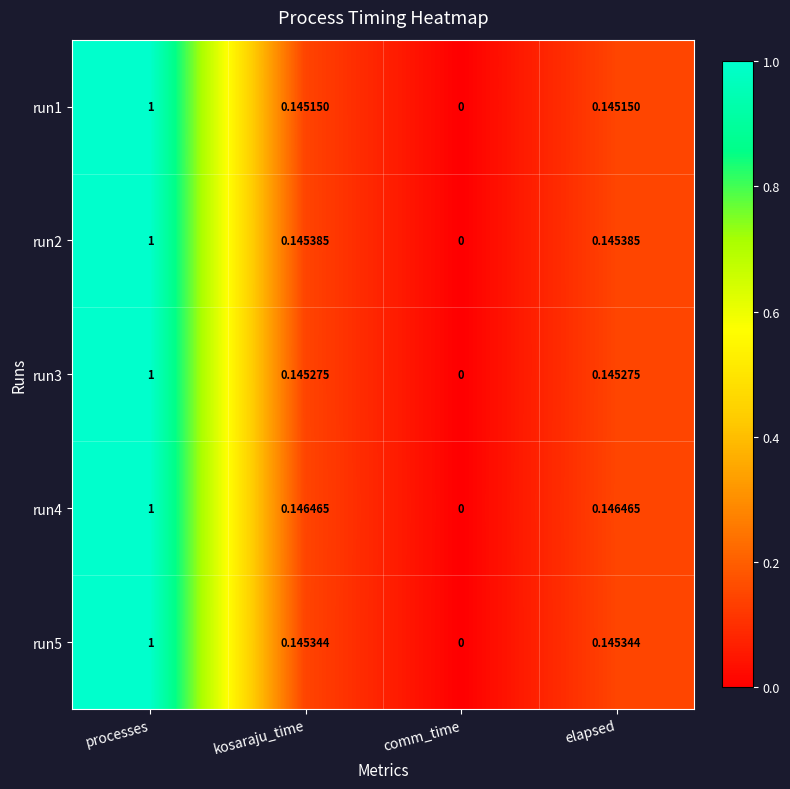

What is the total value across all series at elapsed?

0.7